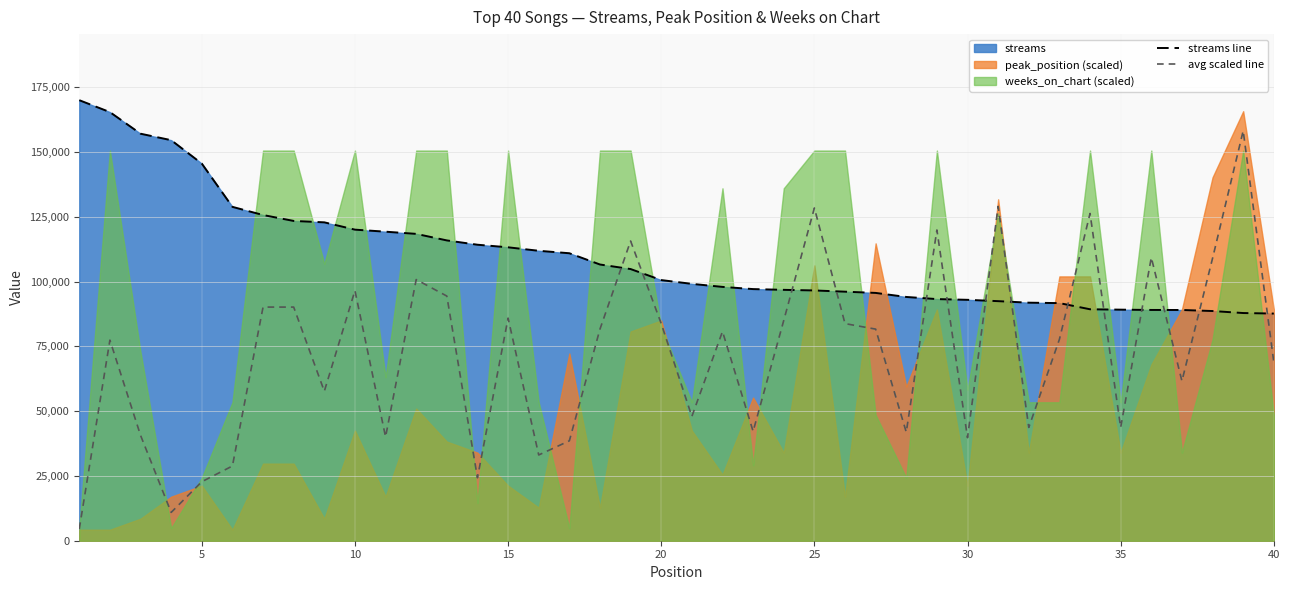

What is the approximate value of streams line at 25?

96590.0